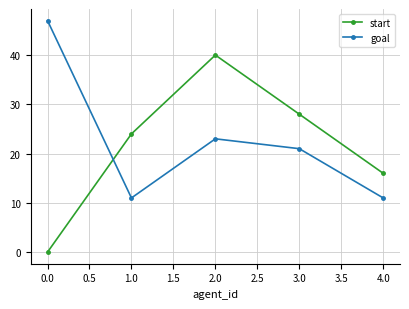

Does the chart have visible grid lines?

Yes